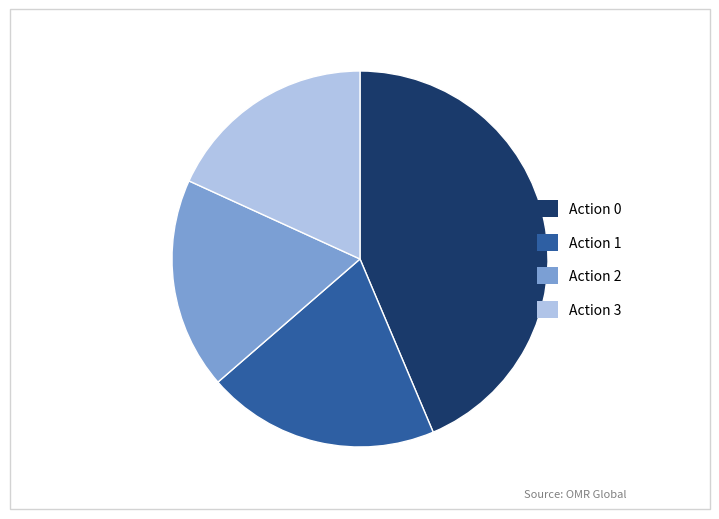

Is there a majority slice in this chart?

No